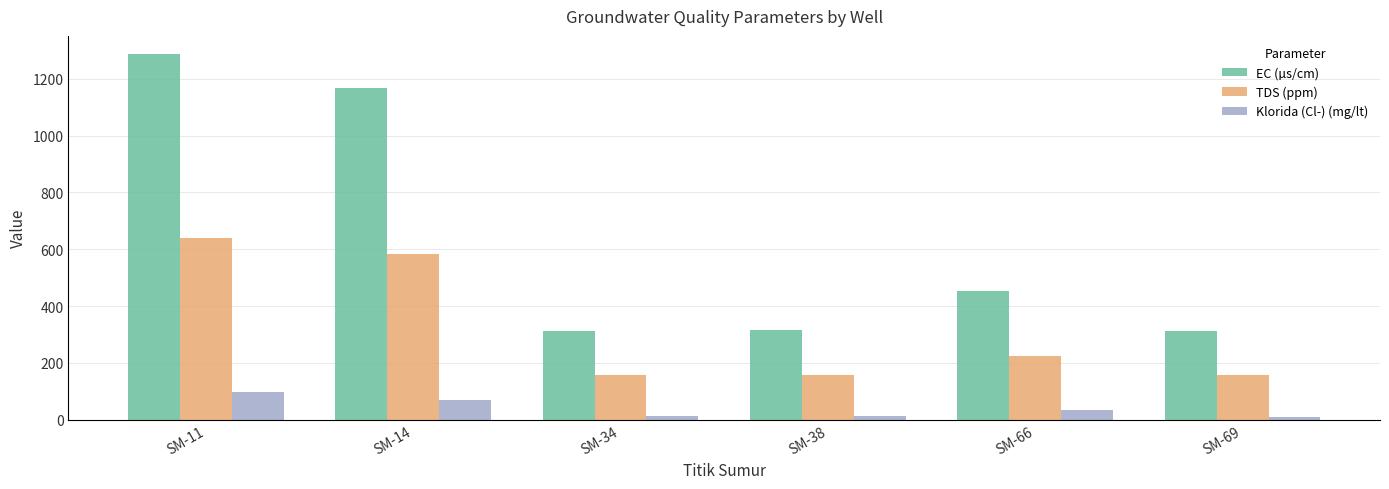

True or false: TDS (ppm) has a value of 225.7 at SM-66.

True